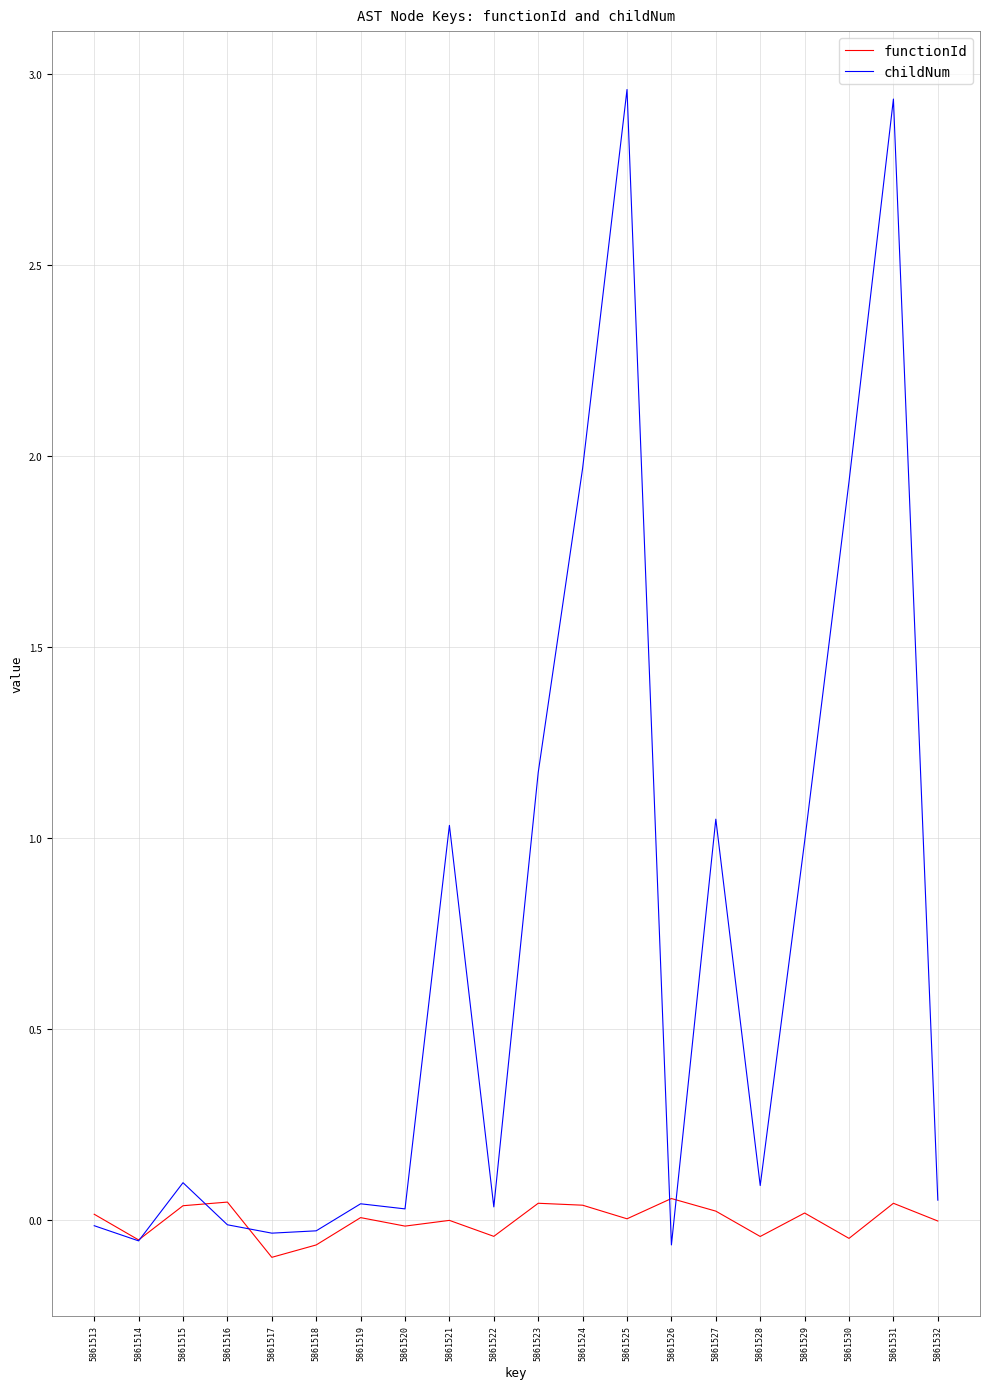

Which series has the widest spread of values?

childNum